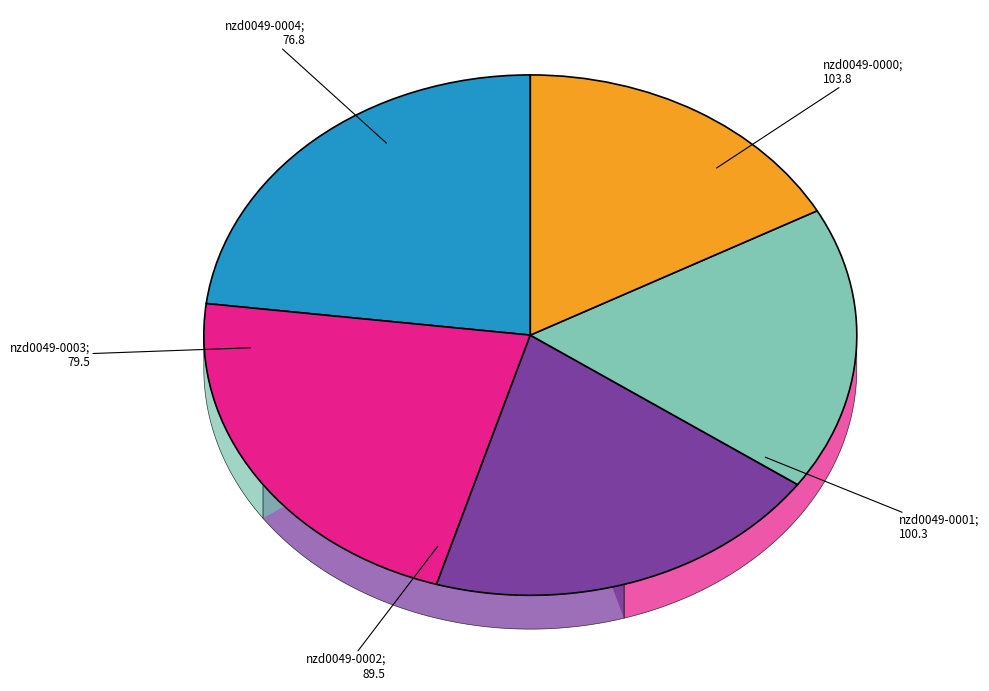

Which category has the biggest portion of the pie?

nzd0049-0000